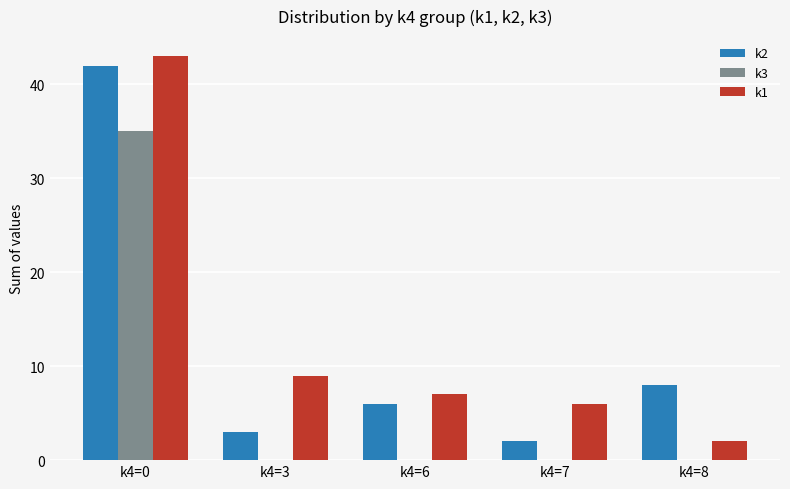

Count the number of data series in this chart.

3